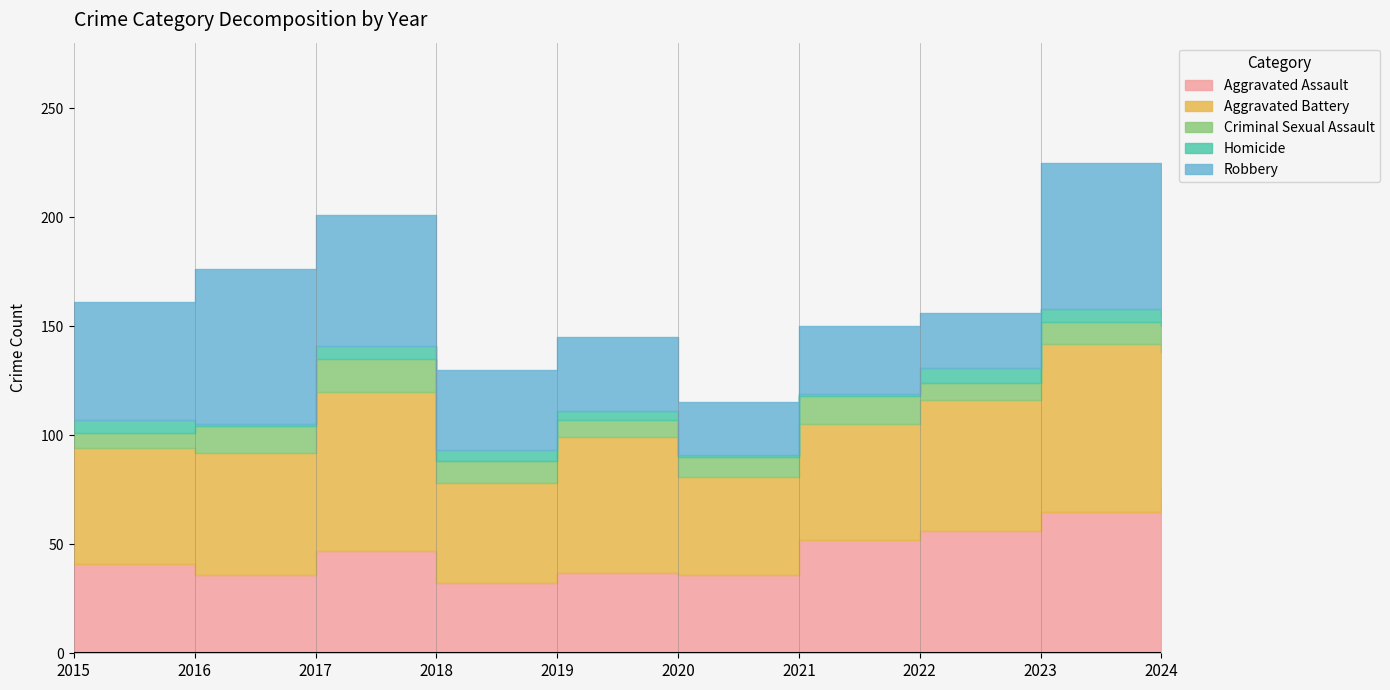

How many interior local peaks does the Aggravated Assault series have?

2